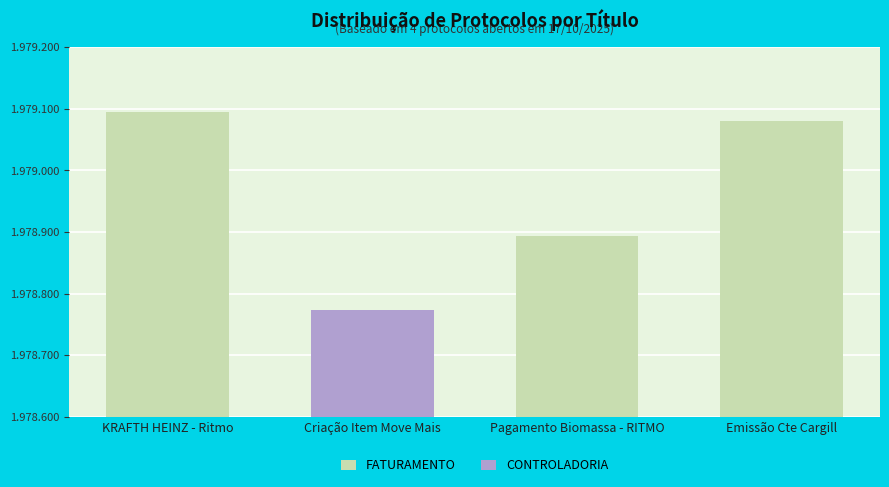

How many groups of bars are there?

4